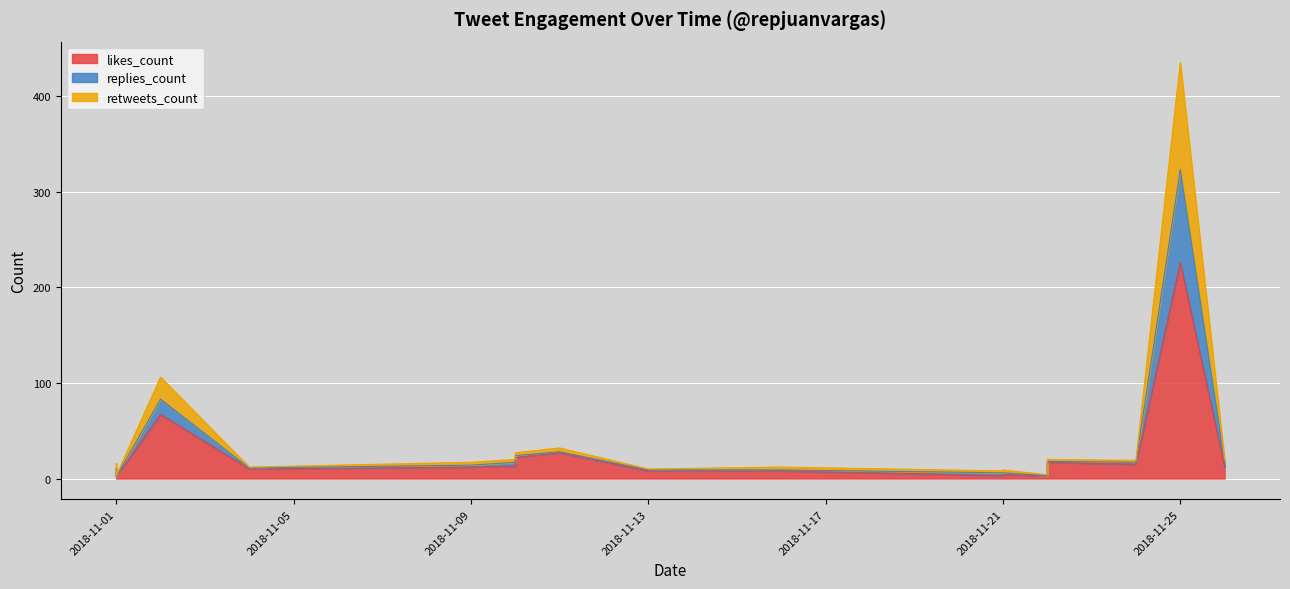

What are all the series names shown in the legend?

likes_count, replies_count, retweets_count